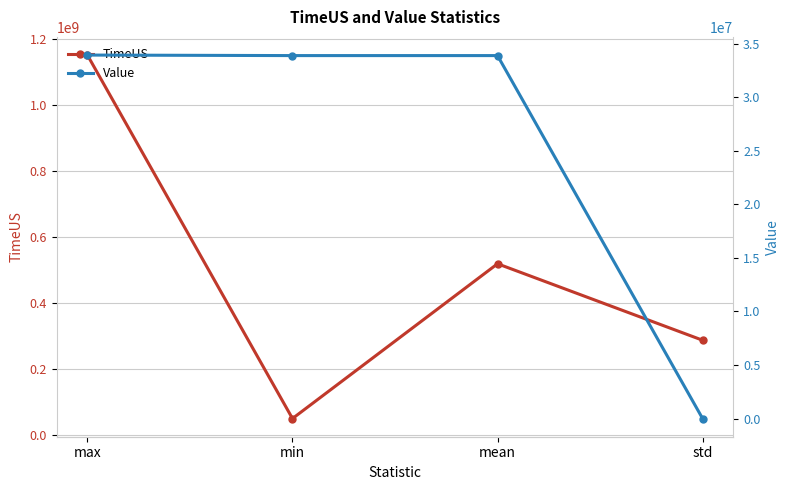

What is the maximum value shown in the chart?

1150259246.0